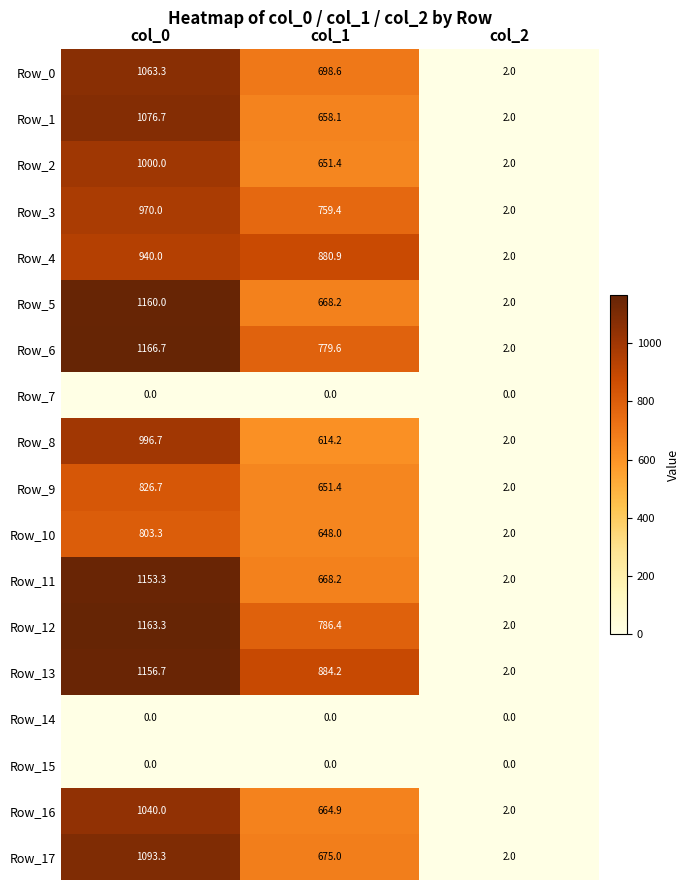

Between col_1 and col_2, which series saw the biggest shift?

Row_13